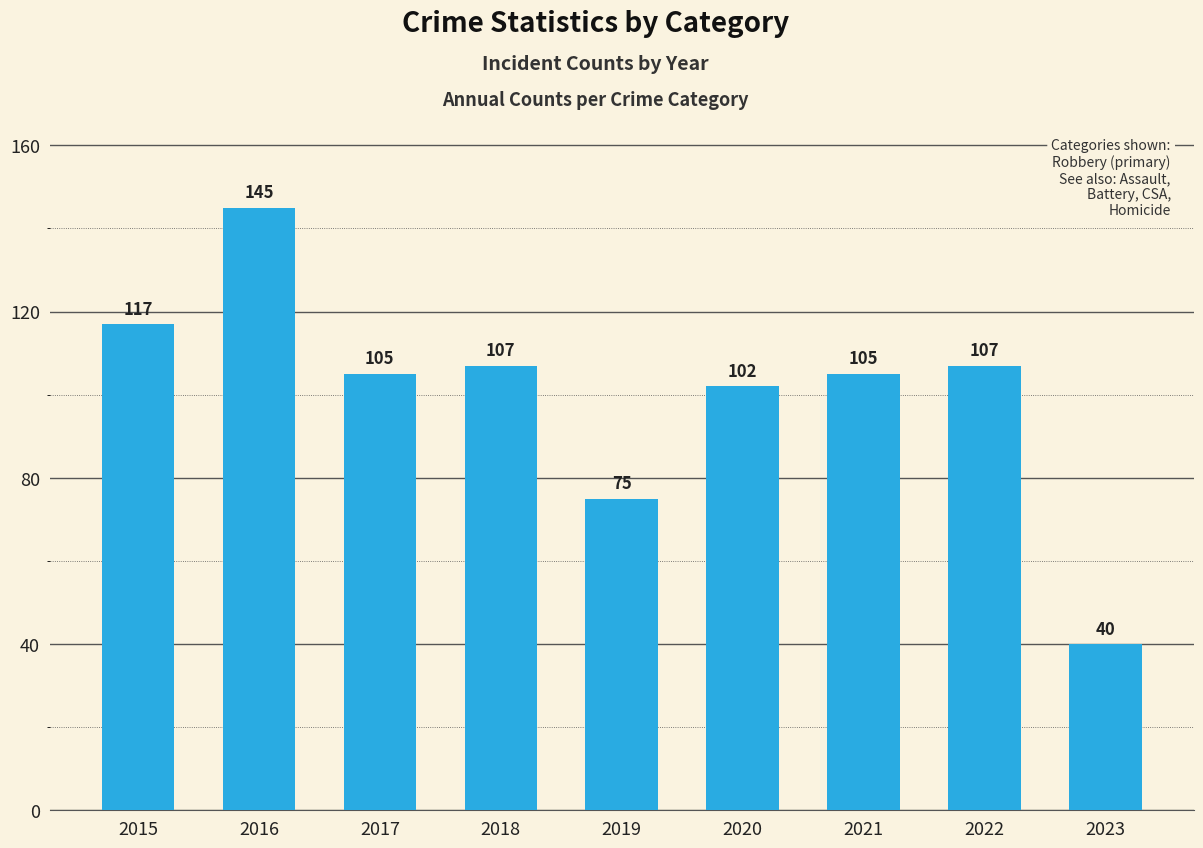

What is the value of the 8th bar from the left?

107